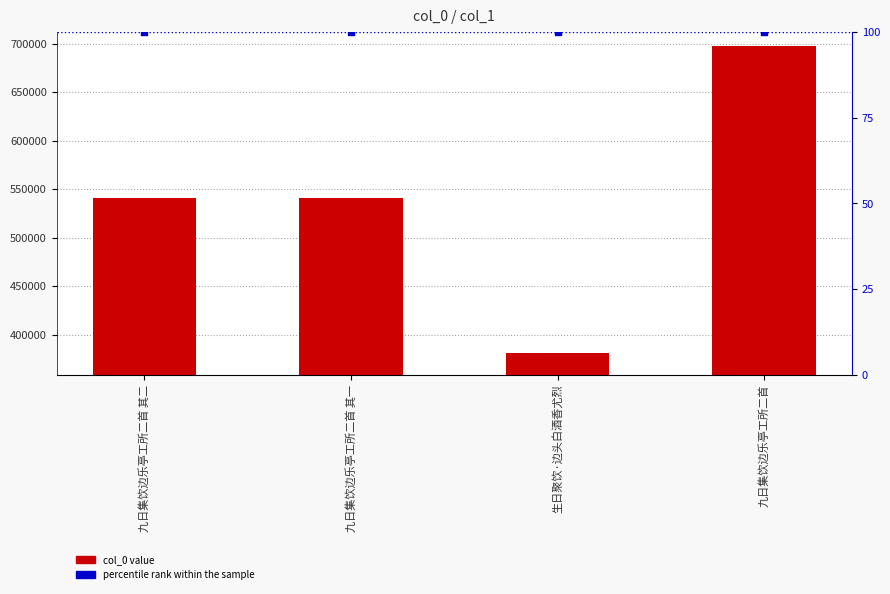

At how many categories does at least one series exceed 285256?

4